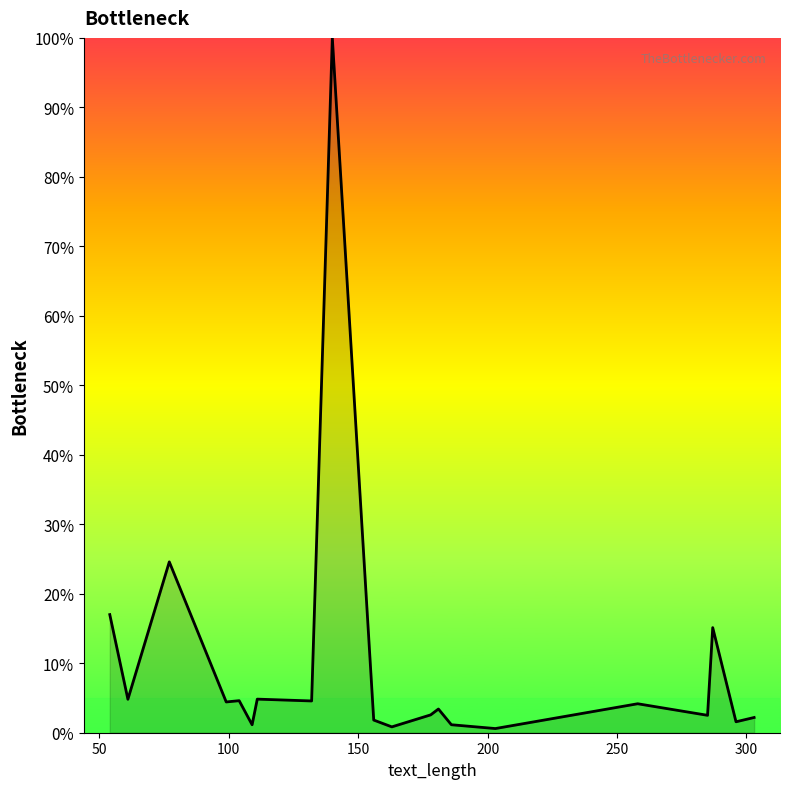

What is the maximum value shown in the chart?

100.0